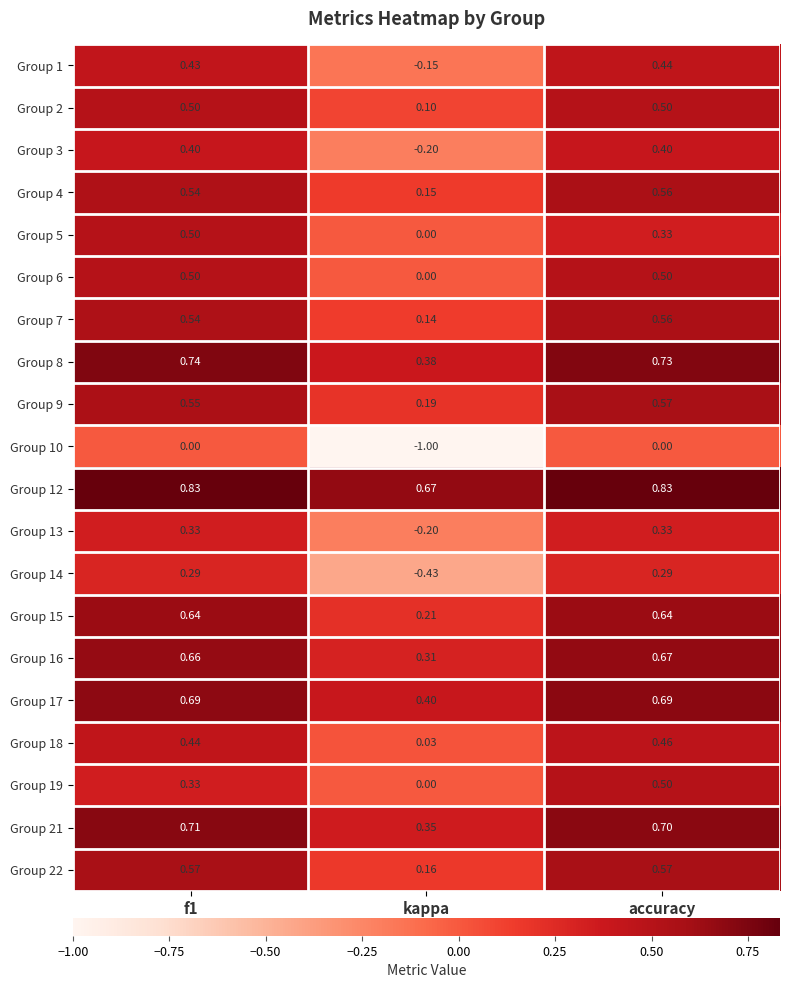

At which label does Group 19 reach its minimum?

kappa